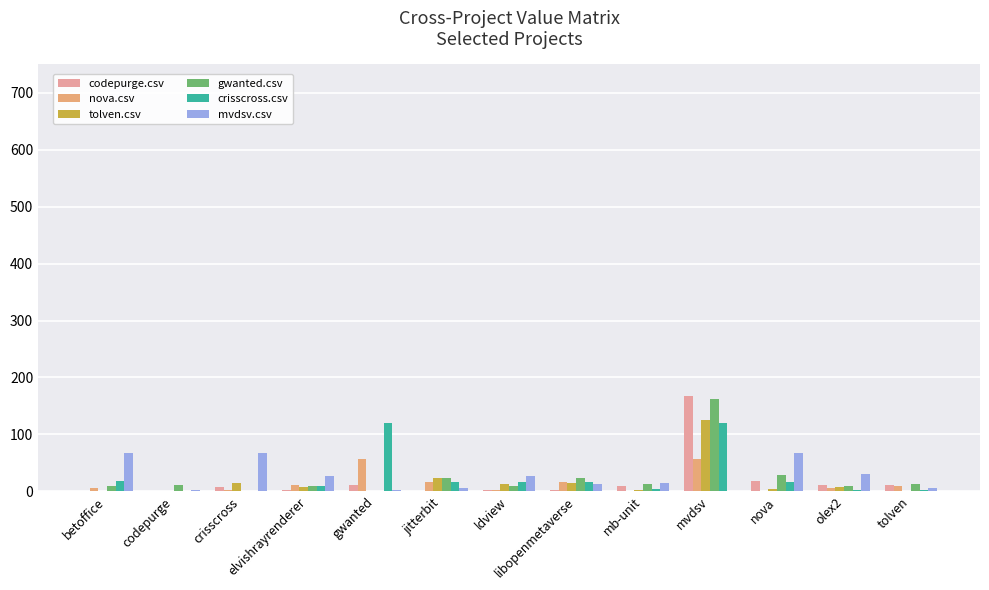

At which category does the chart reach its peak across all series?

mvdsv